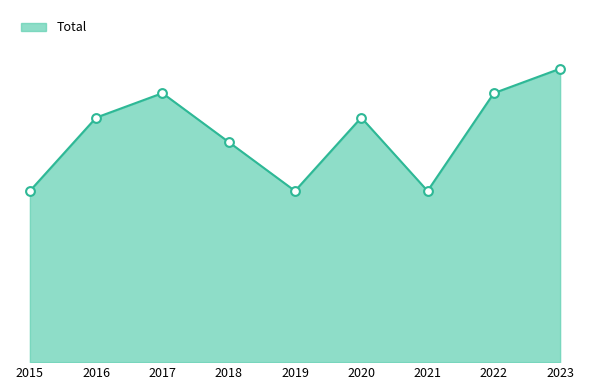

Between 2019 and 2015, which is larger?

2019